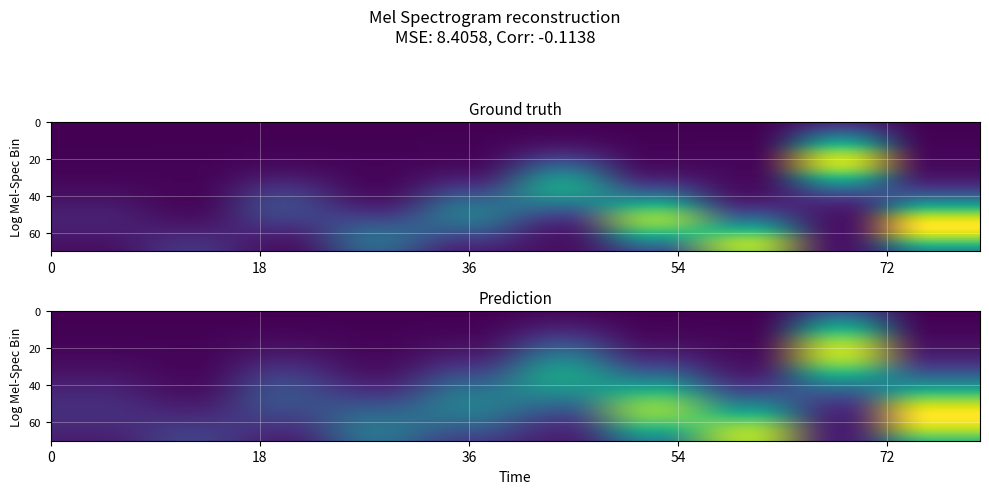

Which has a higher value, 7 or 6?

7